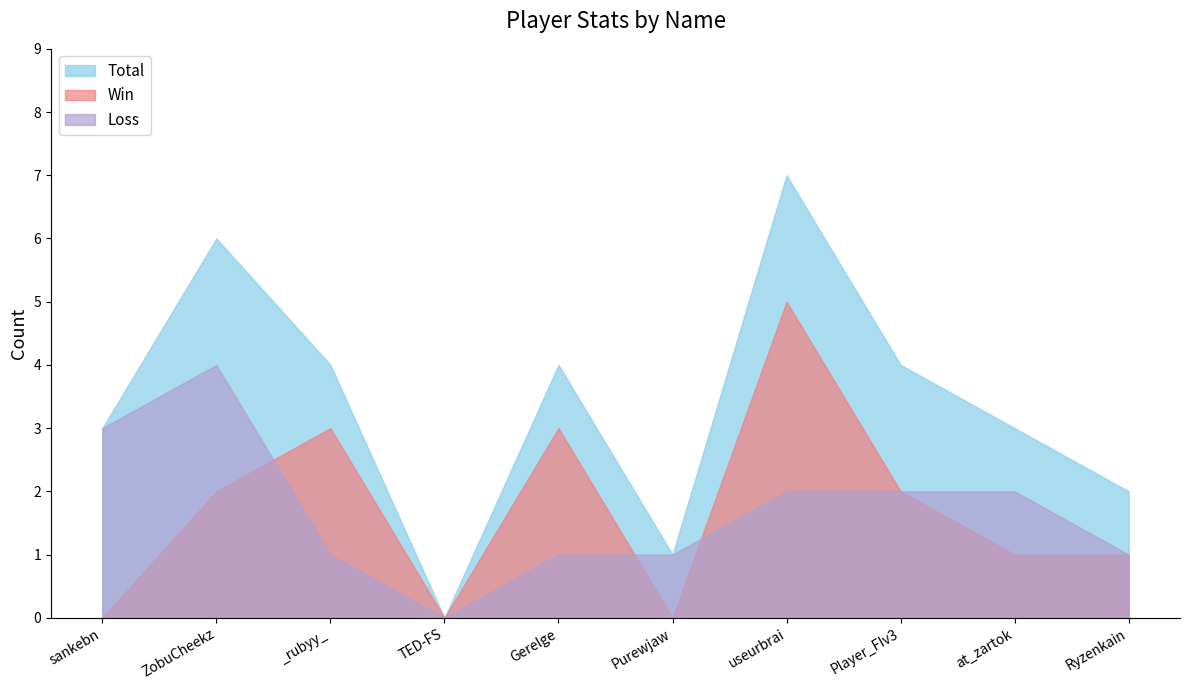

What is the average value of the Win series?

2